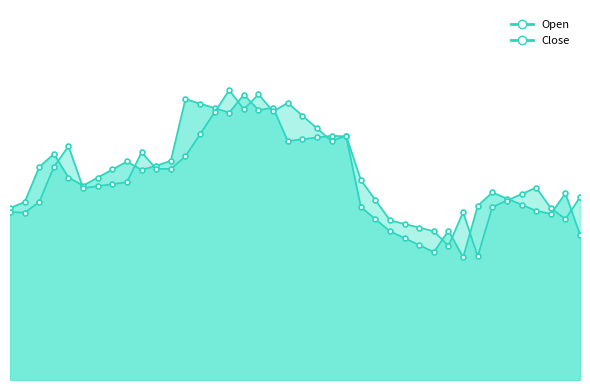

At which category does Close_line reach its first local valley?

1